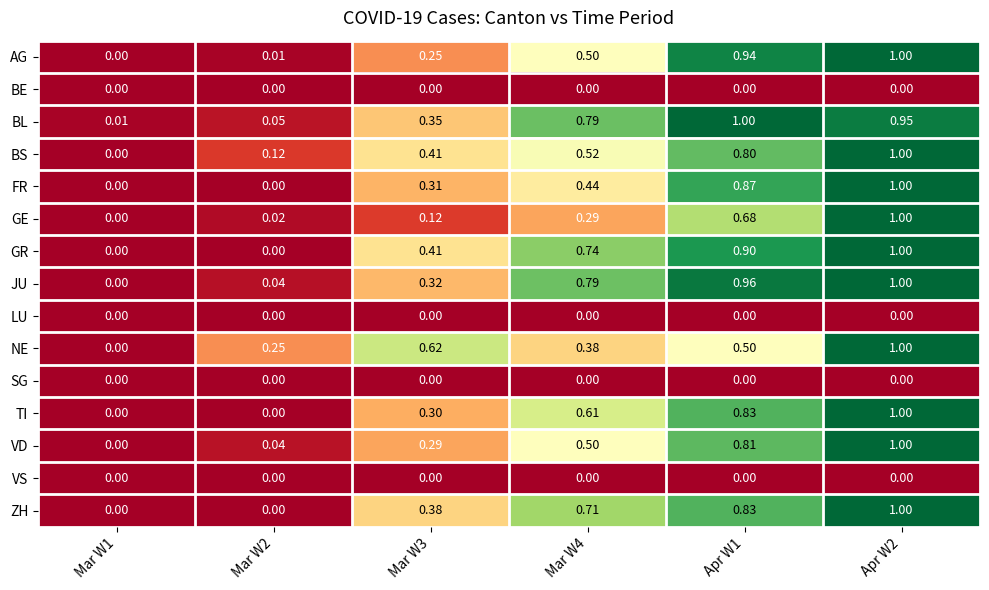

How many distinct data groups are displayed?

15